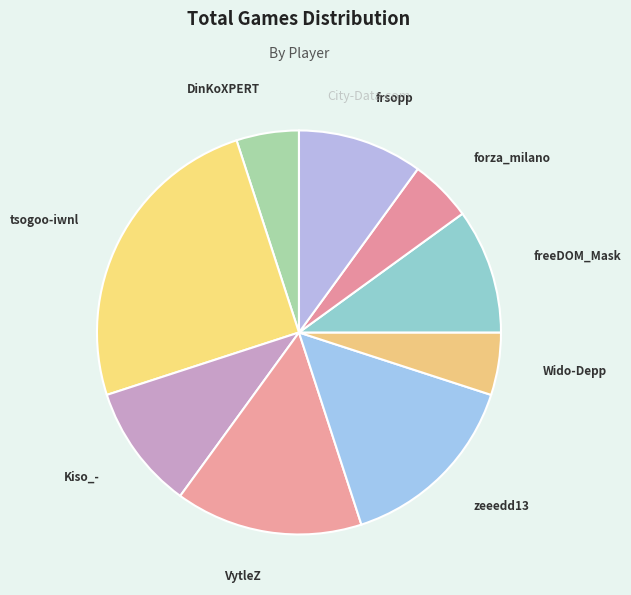

Do DinKoXPERT and Wido-Depp together represent more than half of the pie?

No